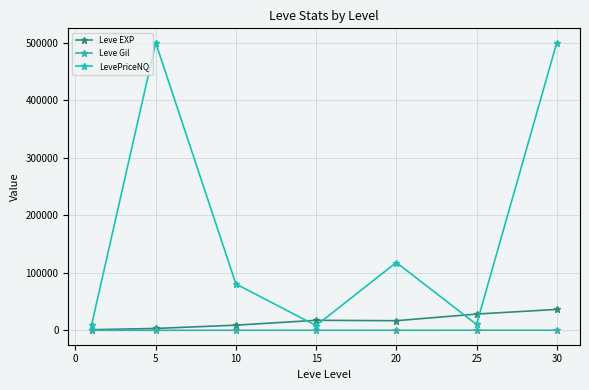

How many data points in LevePriceNQ are above 80667?

4